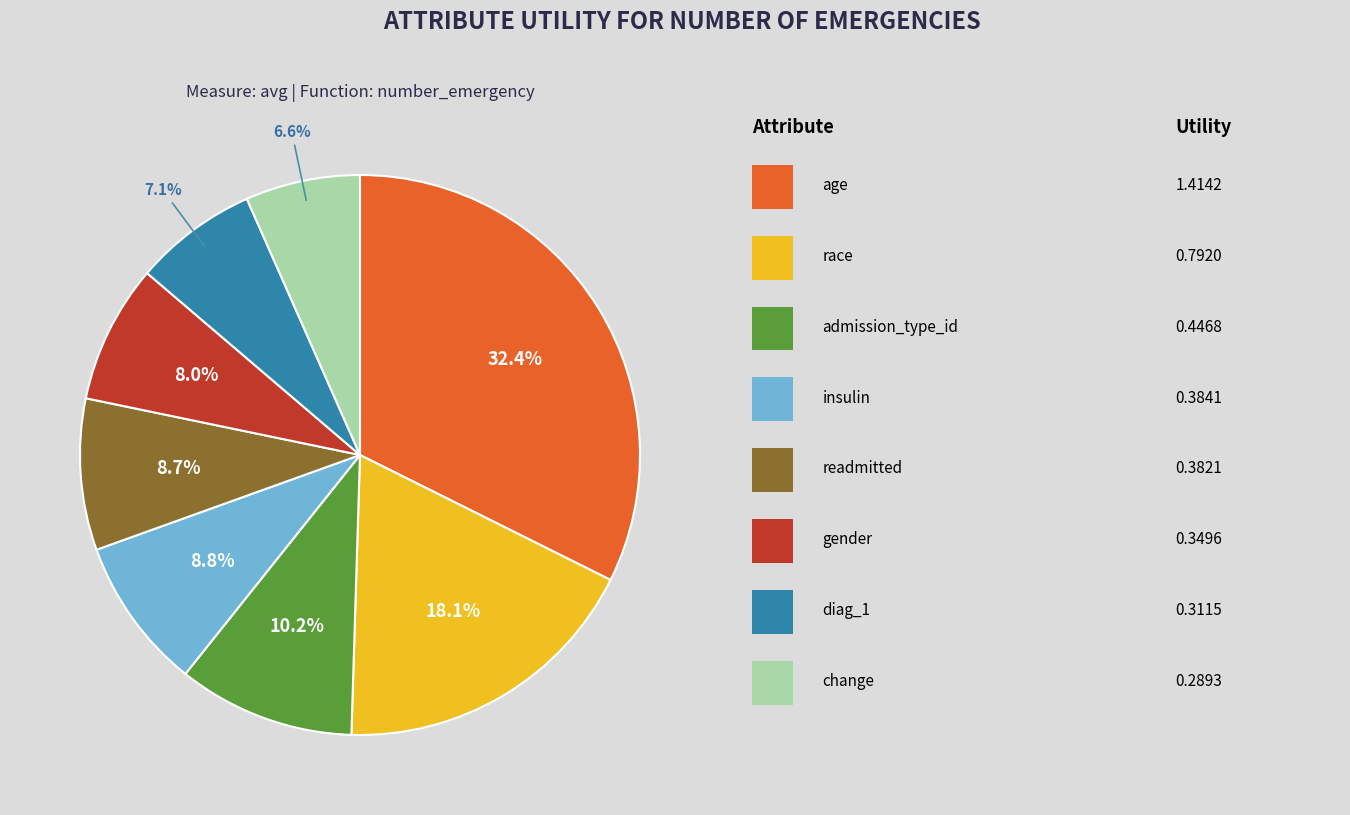

Does any single category account for the majority?

No